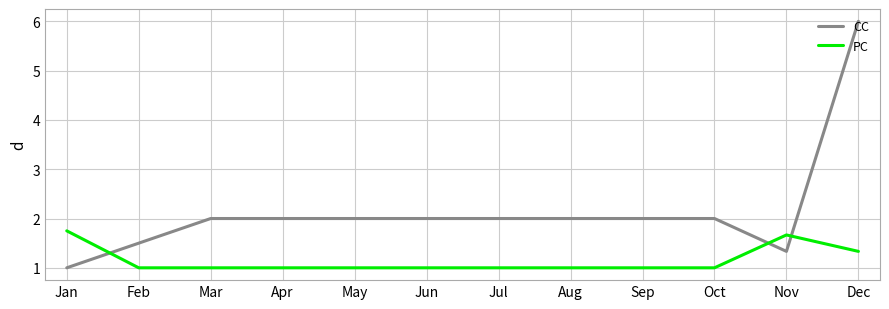

Is the value of CC at May greater than the value of PC at Sep?

Yes